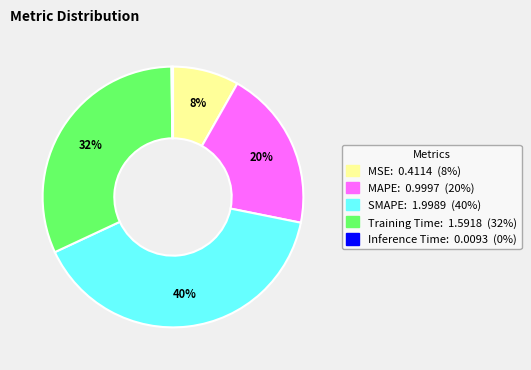

Which has a higher value, MSE or SMAPE?

SMAPE